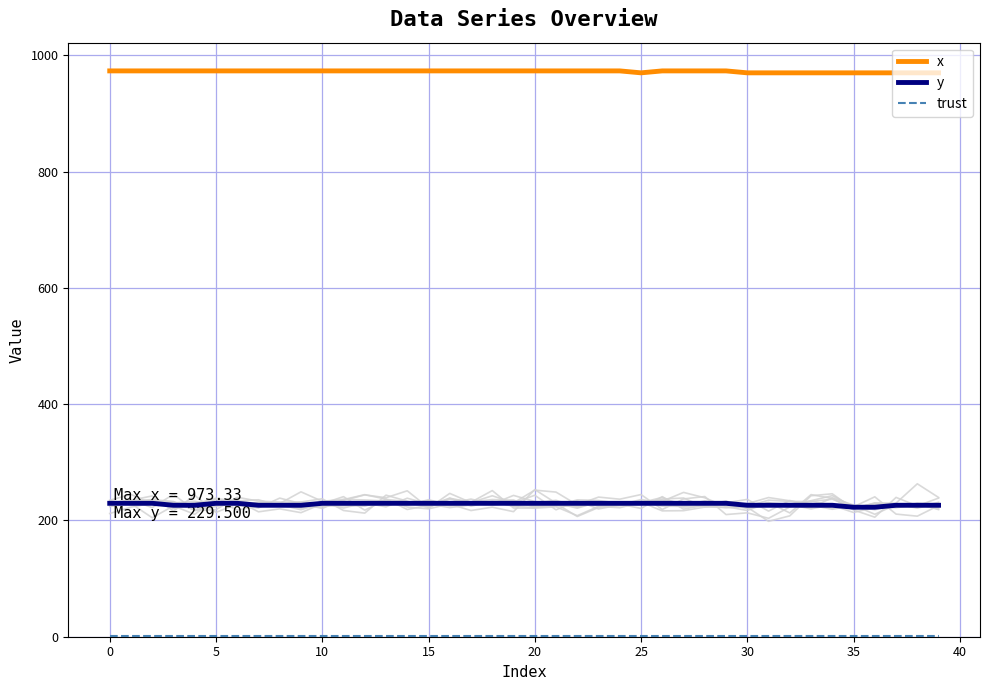

Is this an area chart (filled region under the line)?

No